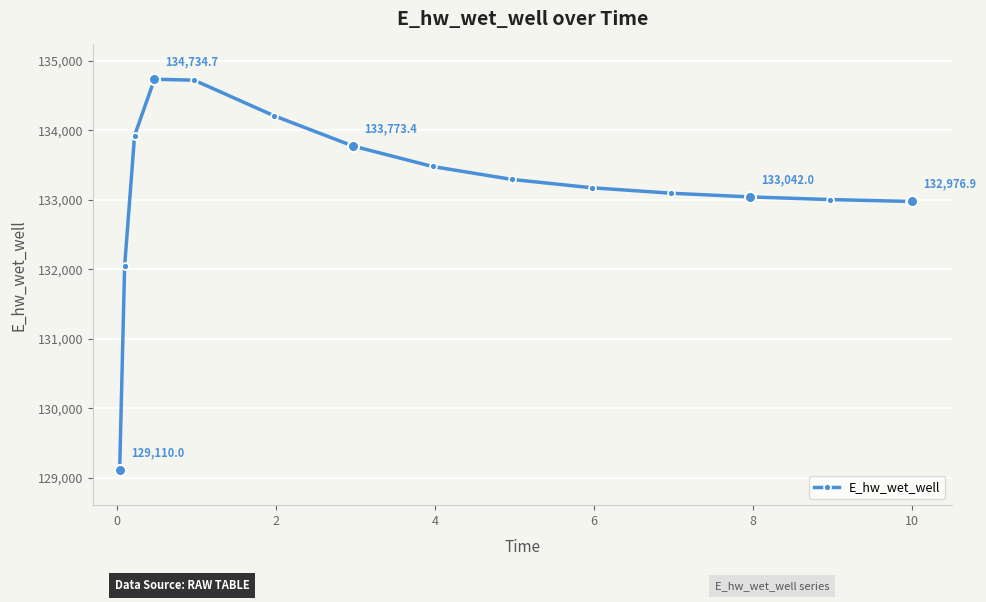

What is the sum of all values?

1997563.1